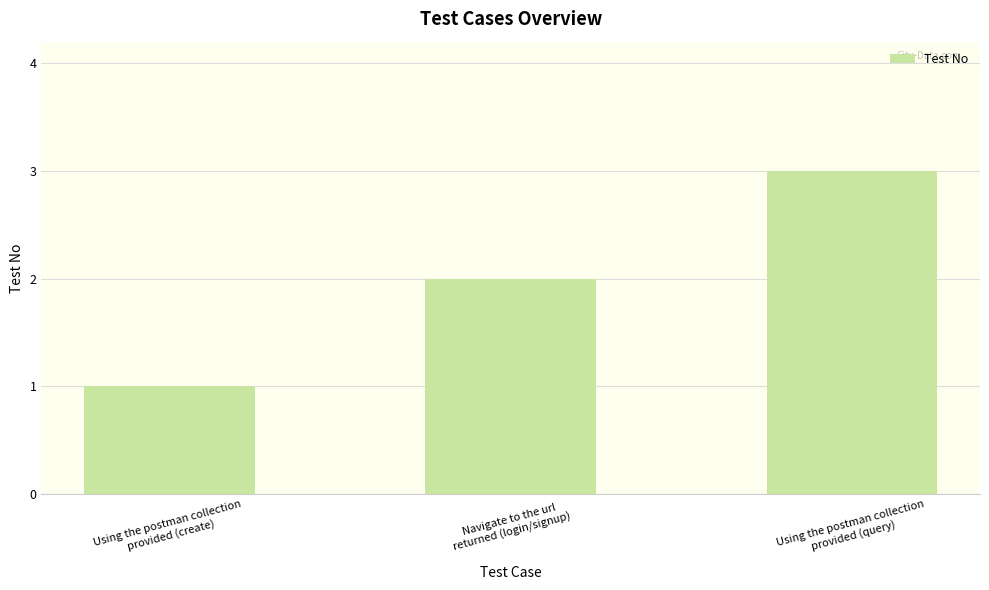

What is the sum of all values?

6